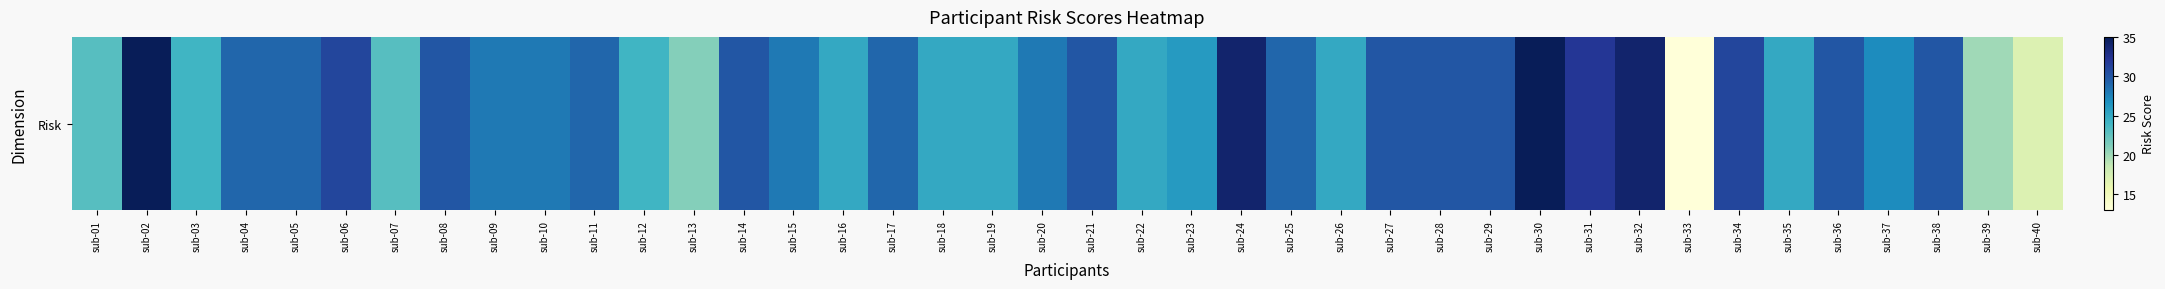

List the labels in order of value, smallest first.

sub-33, sub-40, sub-39, sub-13, sub-01, sub-07, sub-03, sub-12, sub-16, sub-18, sub-19, sub-22, sub-26, sub-35, sub-23, sub-37, sub-09, sub-10, sub-15, sub-20, sub-04, sub-05, sub-11, sub-17, sub-25, sub-08, sub-14, sub-21, sub-27, sub-28, sub-29, sub-36, sub-38, sub-06, sub-34, sub-31, sub-24, sub-32, sub-02, sub-30